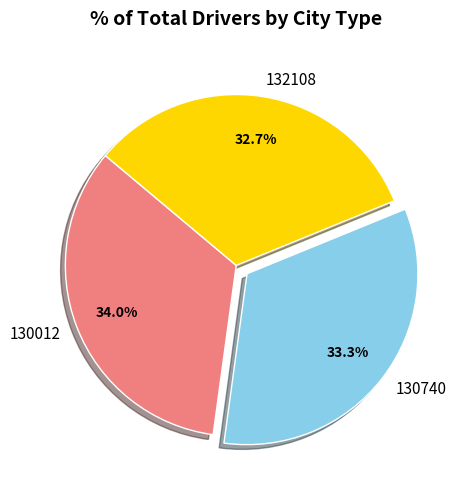

The 132108 slice represents 40% of the pie. True or false?

False